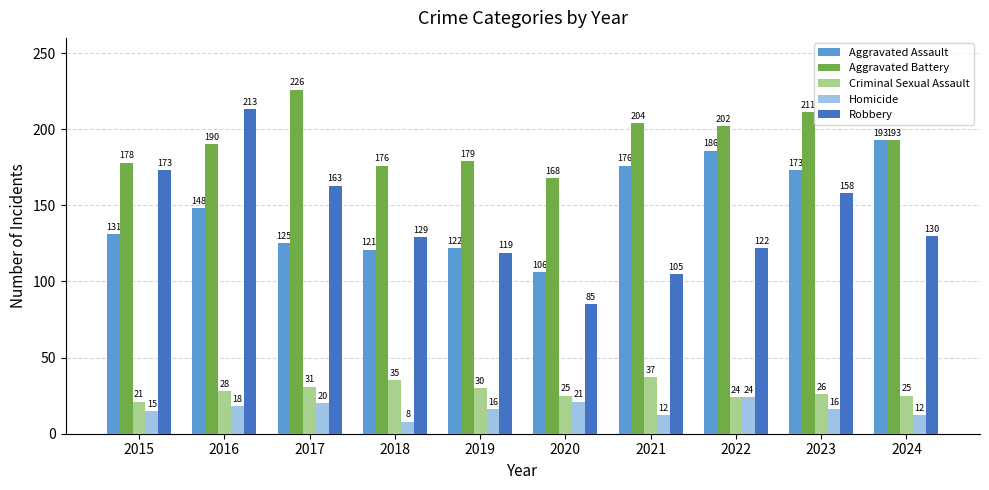

Rank the series by their maximum value, from highest to lowest.

Aggravated Battery, Robbery, Aggravated Assault, Criminal Sexual Assault, Homicide